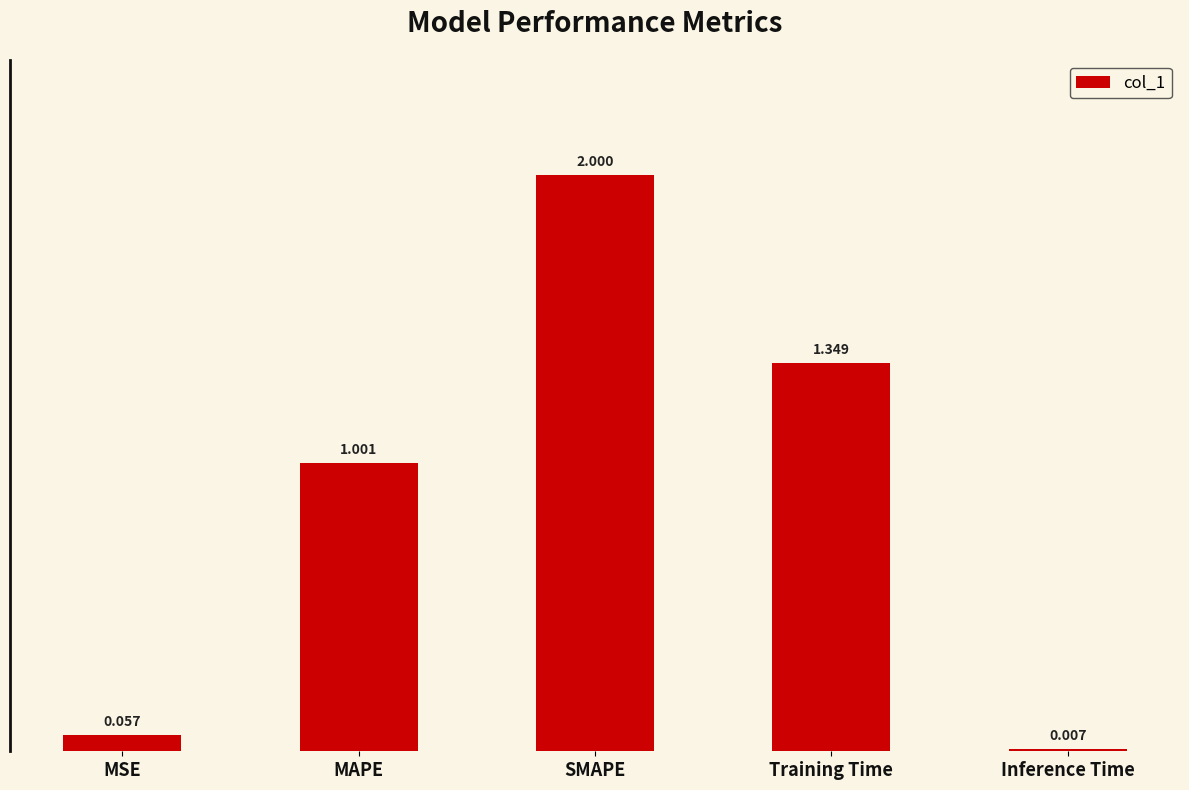

Where does the data first go above 1?

MAPE